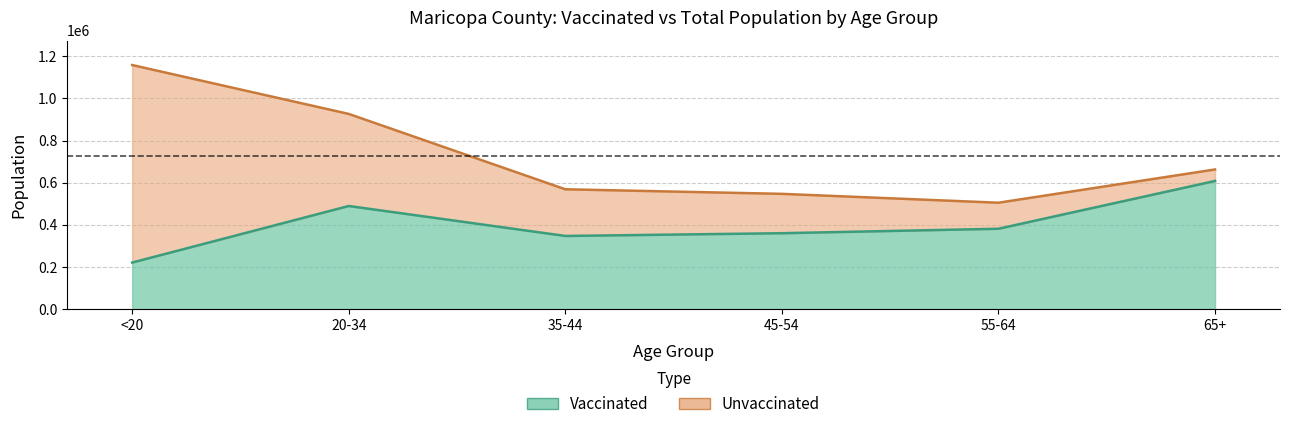

Which category has the highest value in the vaccinated_Maricopa series?

65+